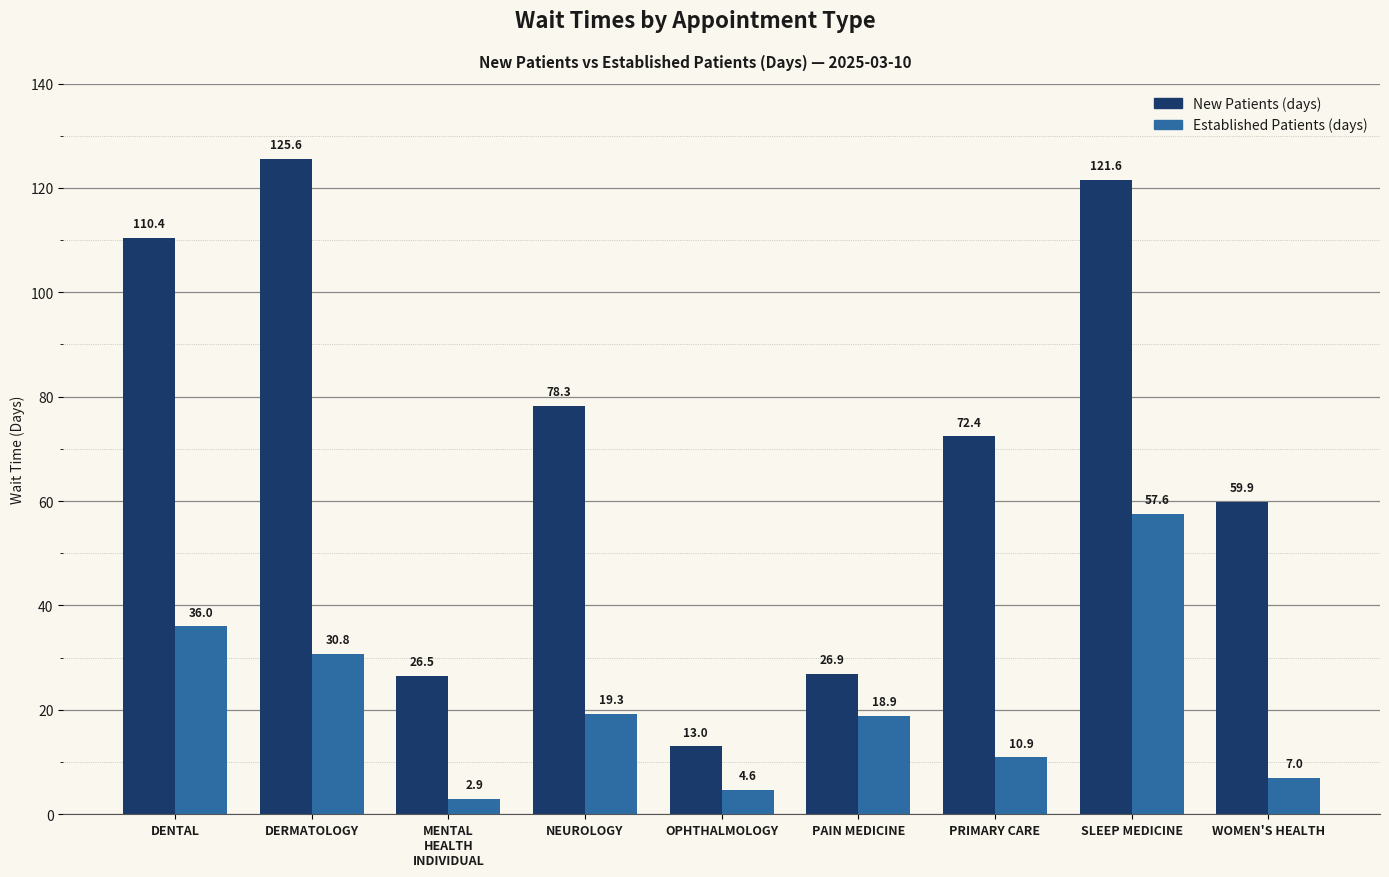

At which category is the sum across all series the highest?

SLEEP MEDICINE